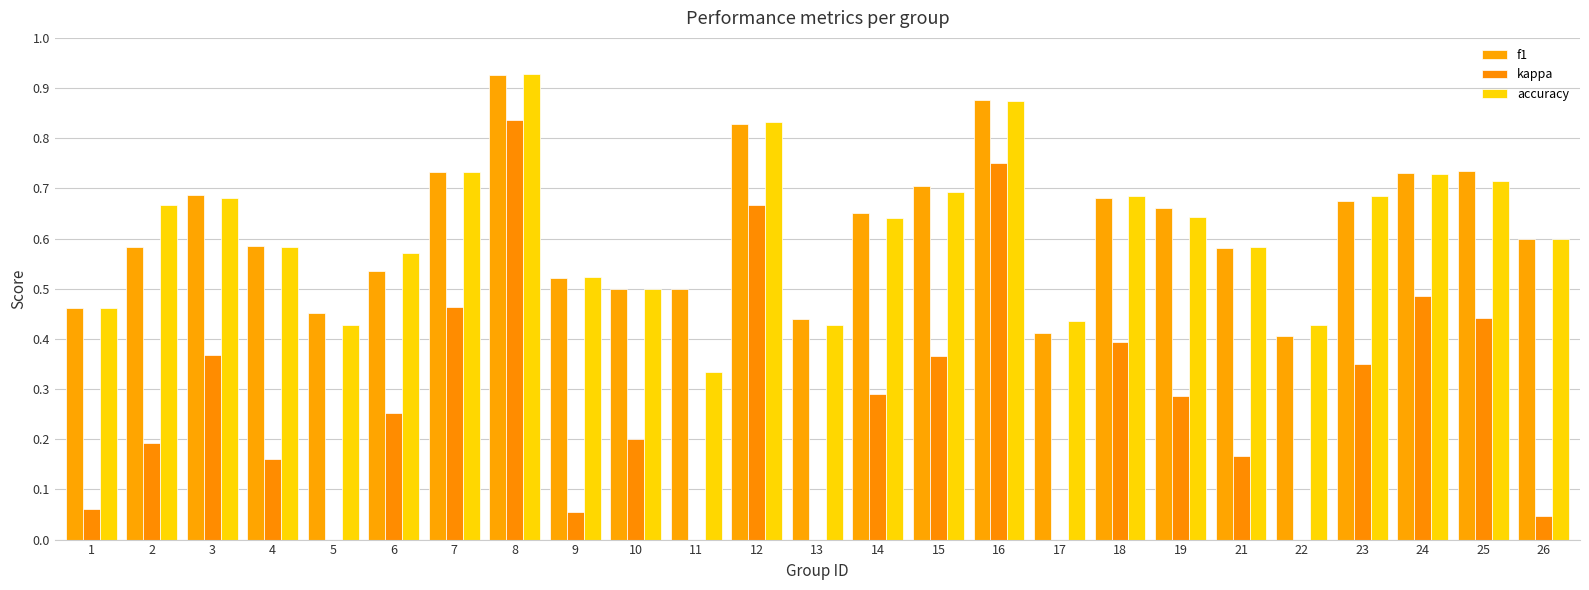

Where does the kappa series first go above 0?

1